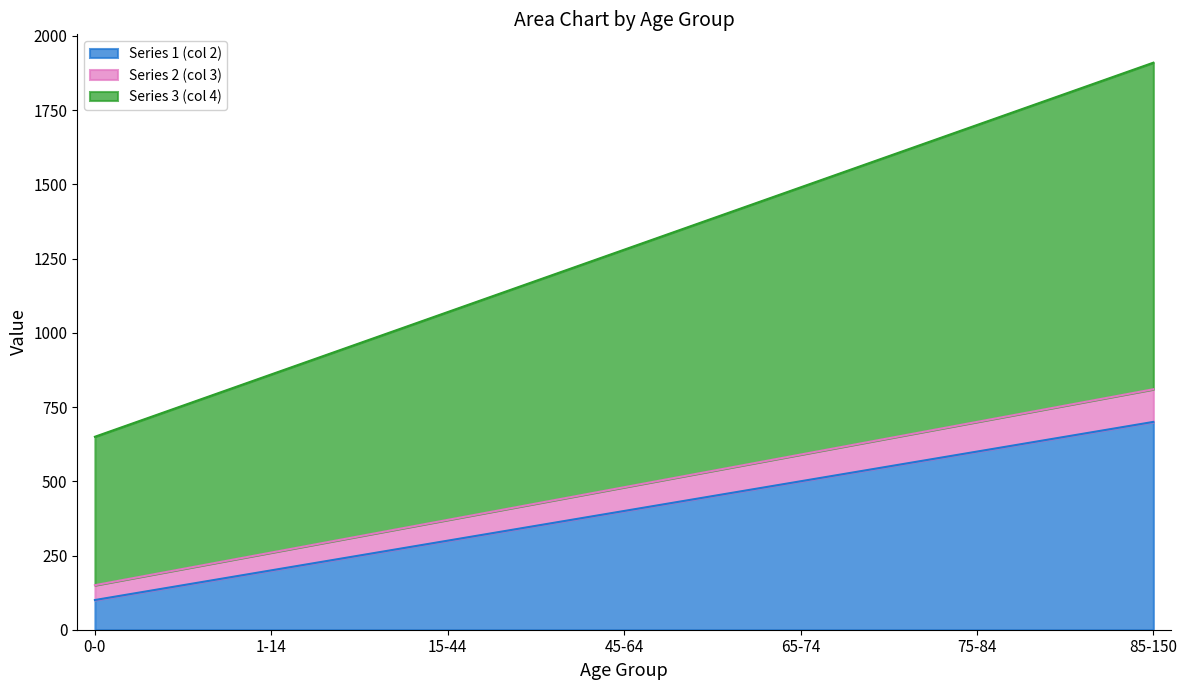

True or false: Series 1 (col 2) and Series 2 (col 3) cross at least once.

False